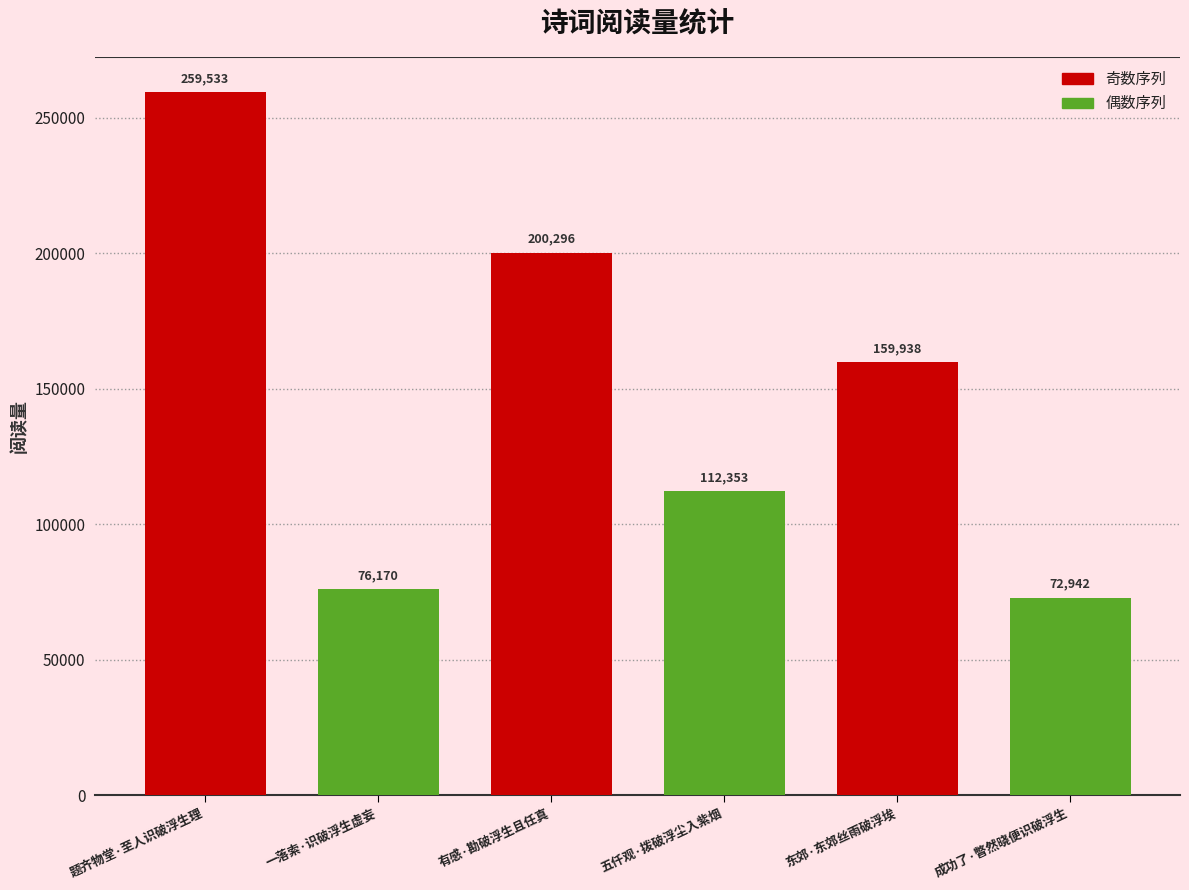

What is the label of the 4th bar from the left?

五仟观·拨破浮尘入紫烟